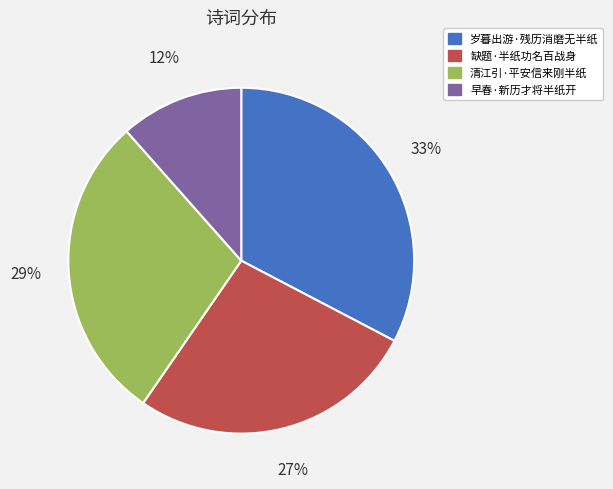

Is the sum of 早春·新历才将半纸开 and 岁暮出游·残历消磨无半纸 greater than half?

No